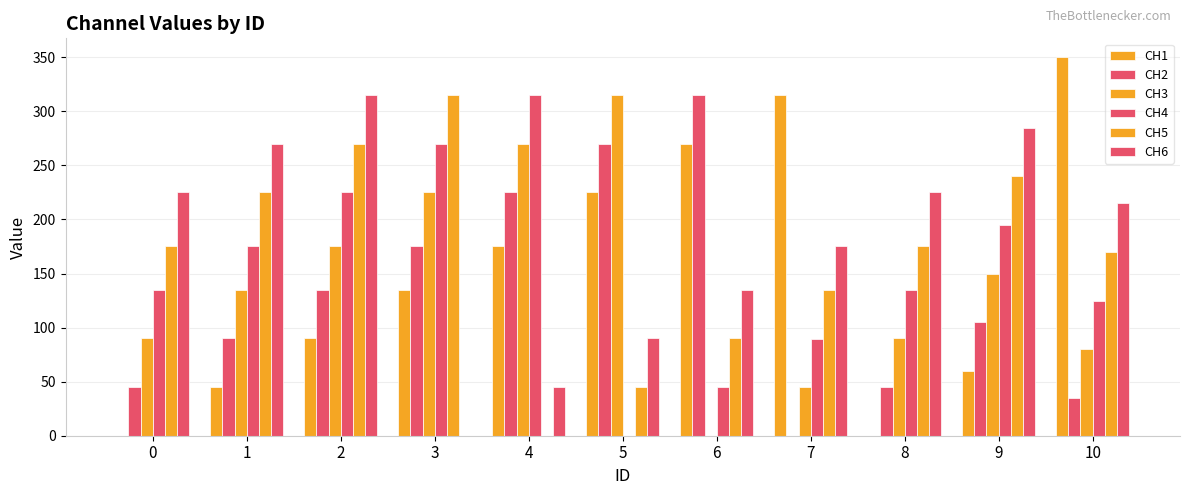

Are the bars horizontal?

No